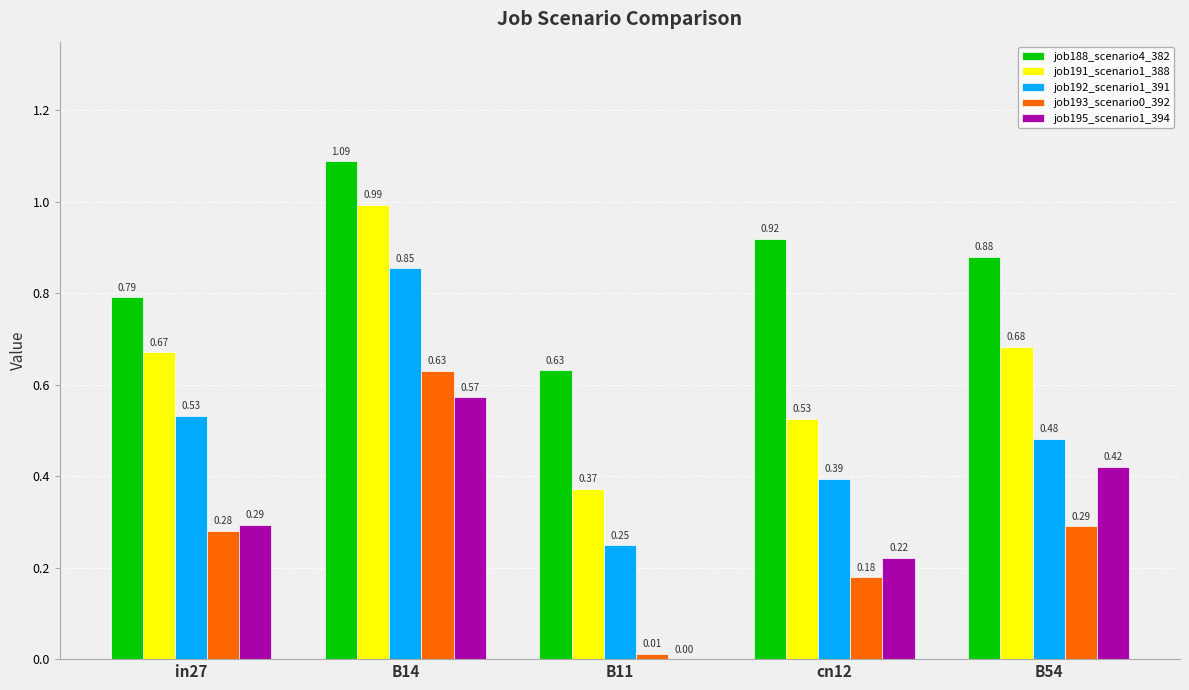

Which series changed the most between in27 and B11?

job191_scenario1_388